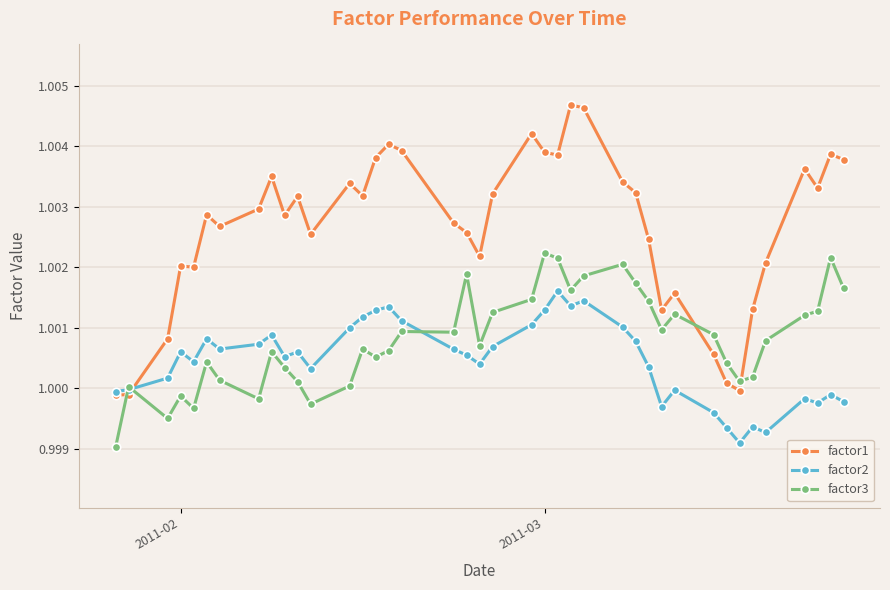

Which series has the largest total across all categories?

factor1